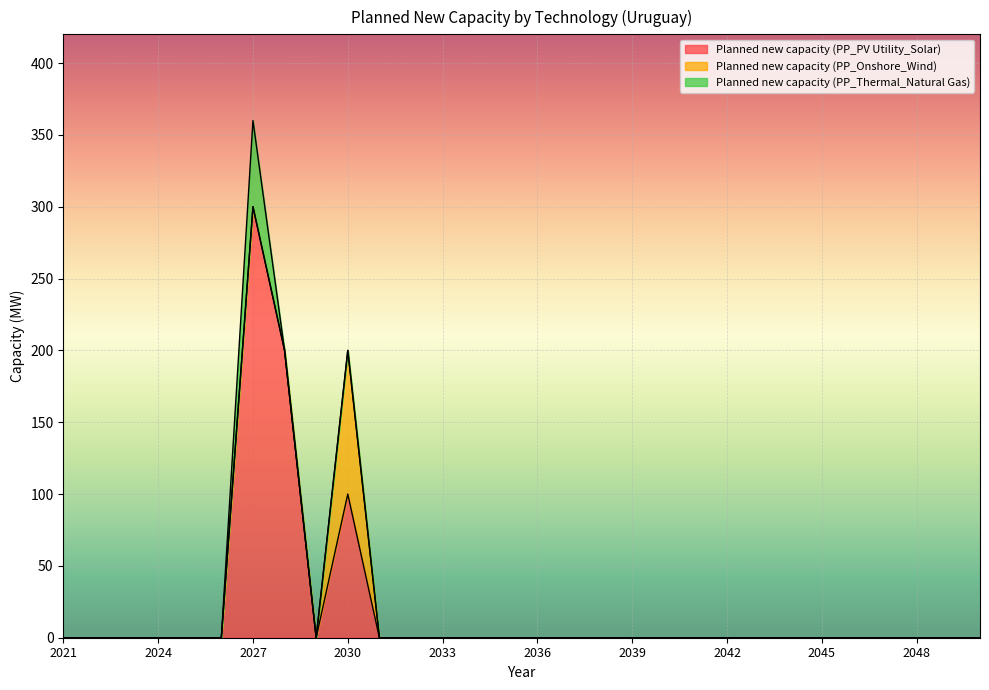

Which series changed the most between 2027 and 2037?

Planned new capacity (PP_PV Utility_Solar)